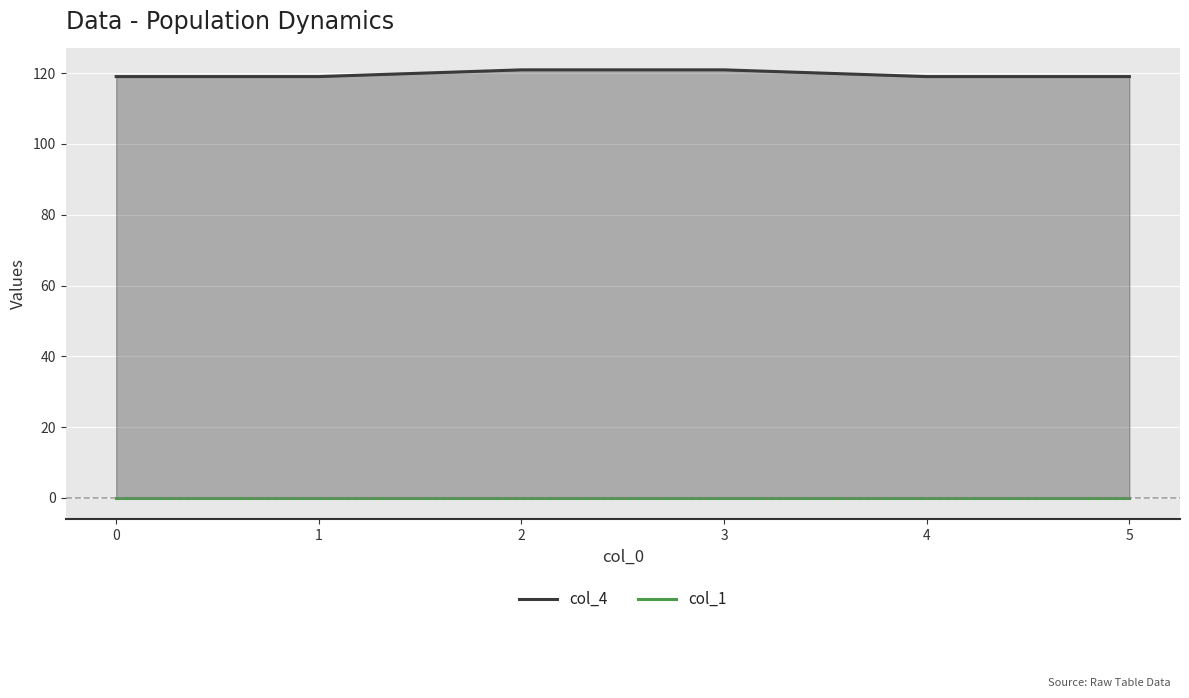

Reading left to right, what are all the values shown in this chart?

col_4: 119.0	119.0	120.9	120.9	119.0	119.0
col_1: 0.0	0.0	0.0	0.0	0.0	0.0